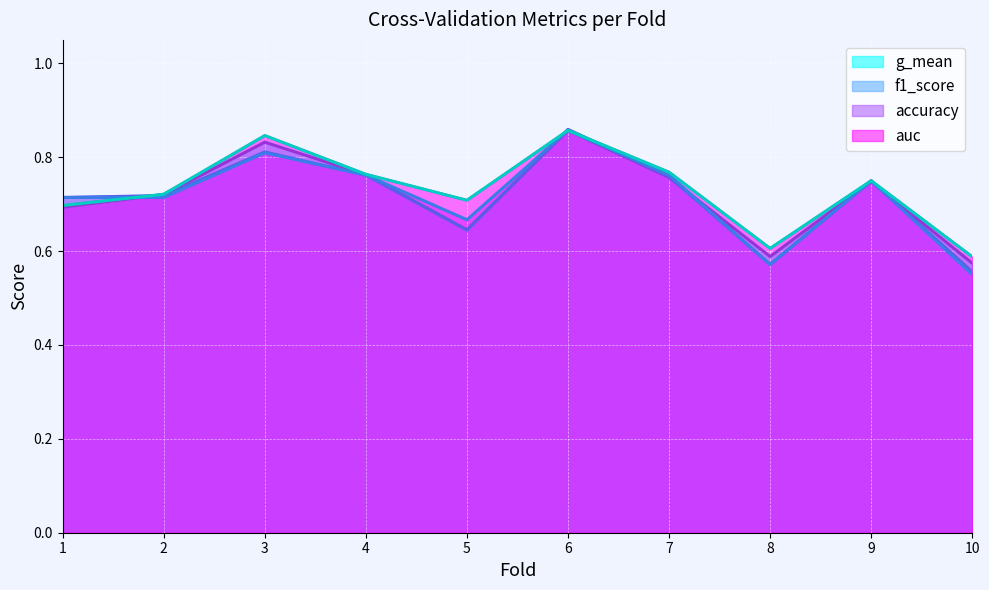

How many f1_score values are between 0 and 1?

10